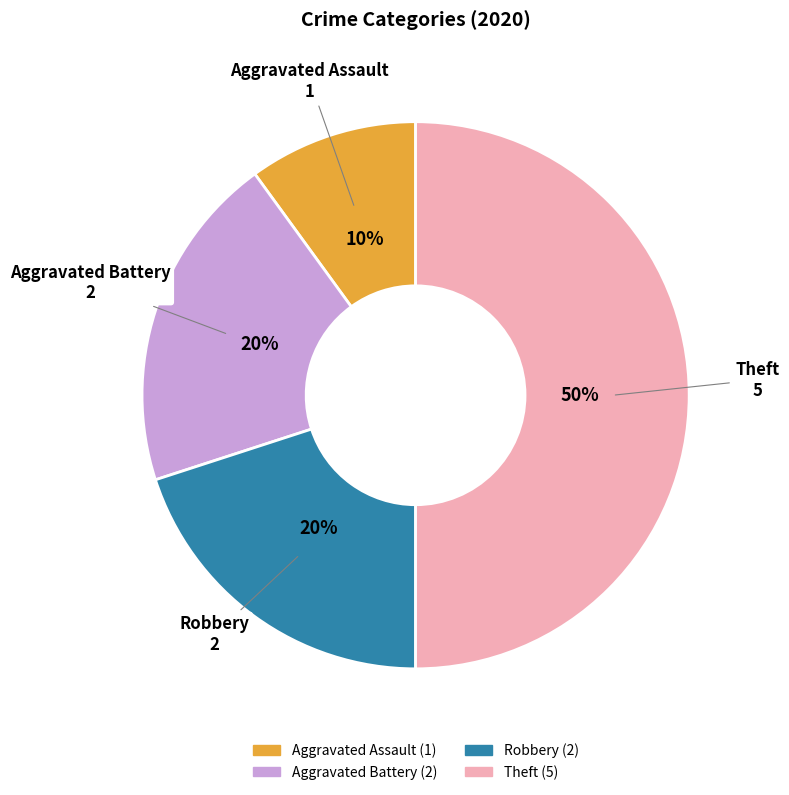

To the nearest percent, what is the average slice percentage?

25%